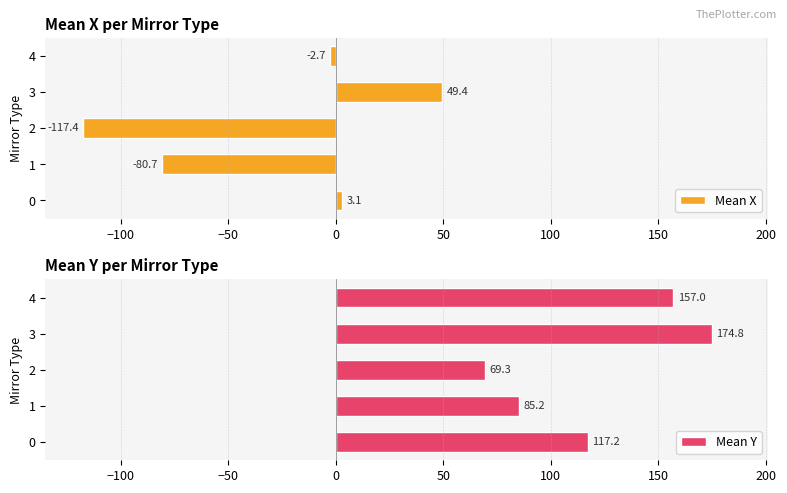

List the series in order of their peak value, highest first.

Mean Y, Mean X